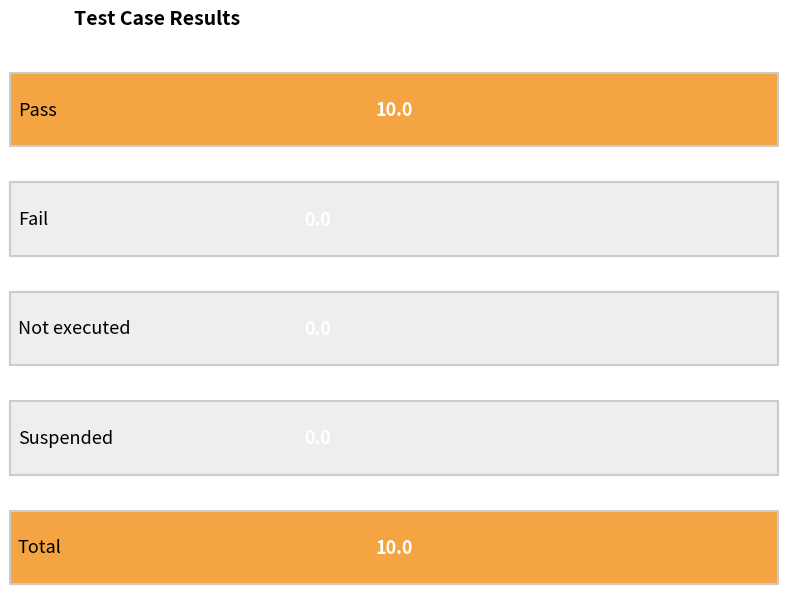

What is the label of the 3rd bar from the right?

Not executed